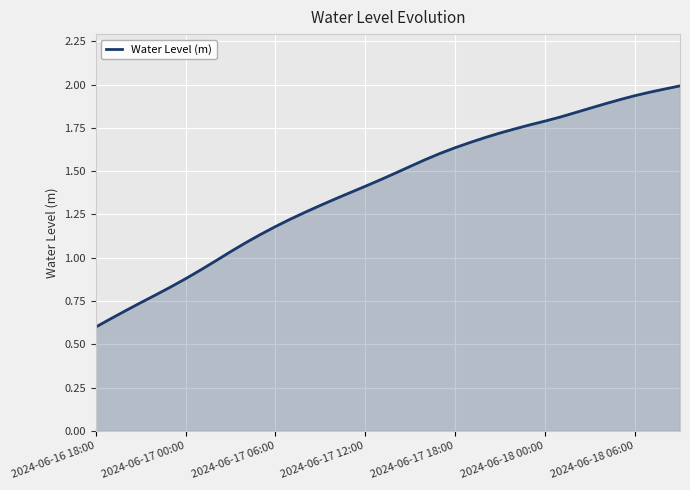

What is the sum of all values?

56.3